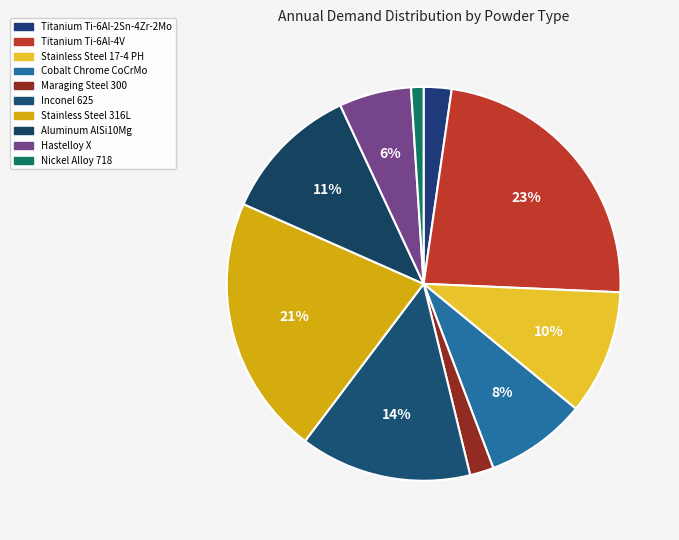

Is there any slice that represents more than half of the pie?

No